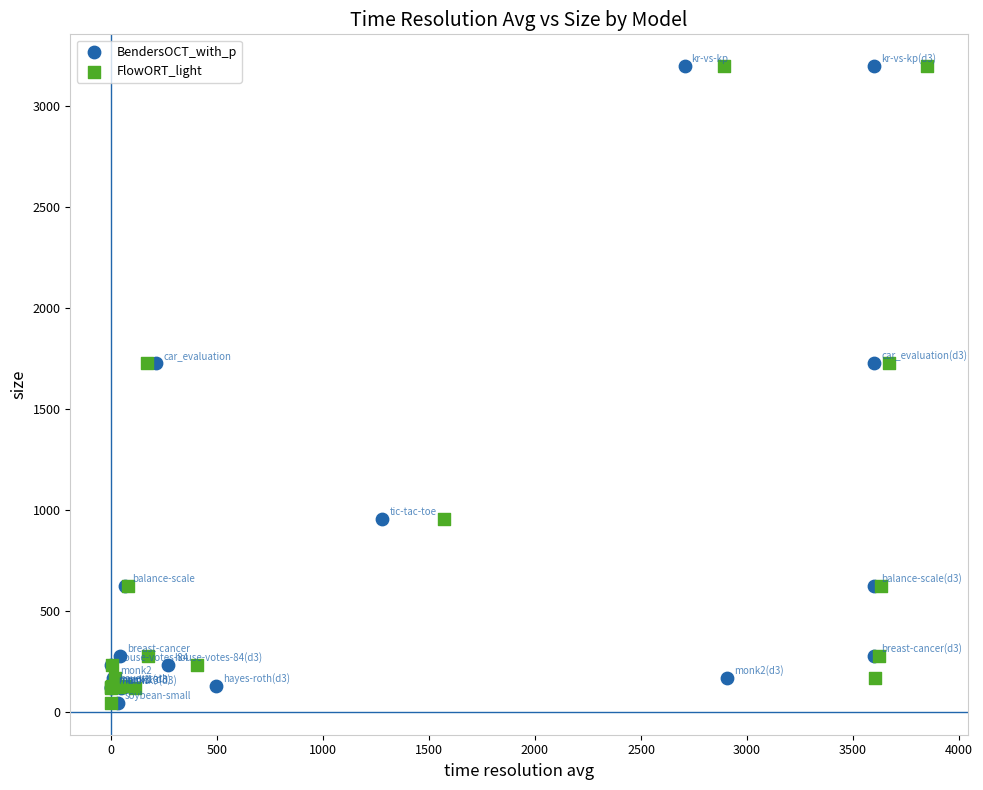

What are all the series names shown in the legend?

BendersOCT_with_p, FlowORT_light